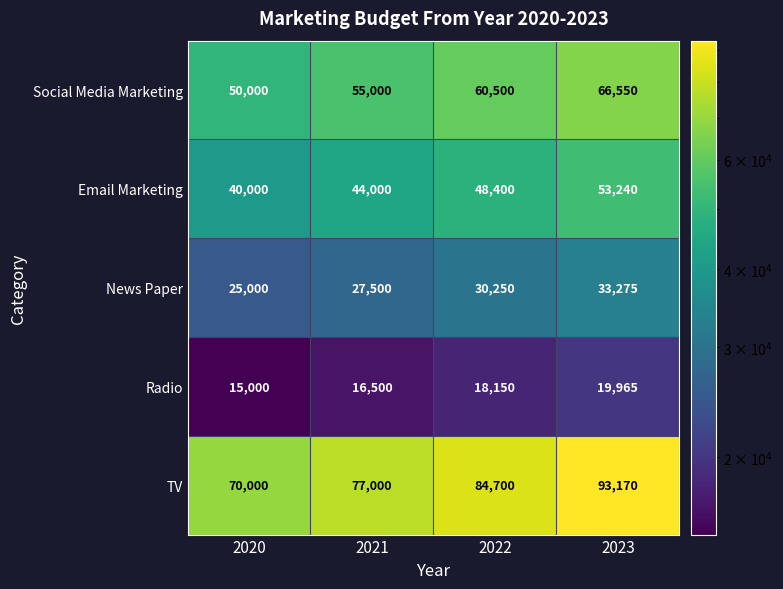

Count the Social Media Marketing values in the range 55000 to 66550.

3